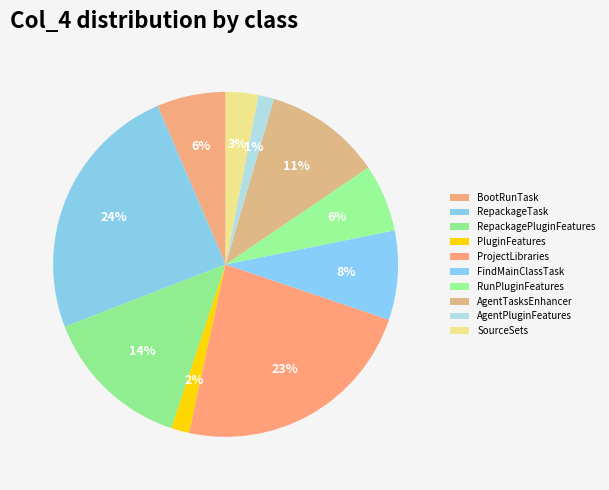

The AgentPluginFeatures slice represents 1% of the pie. True or false?

True